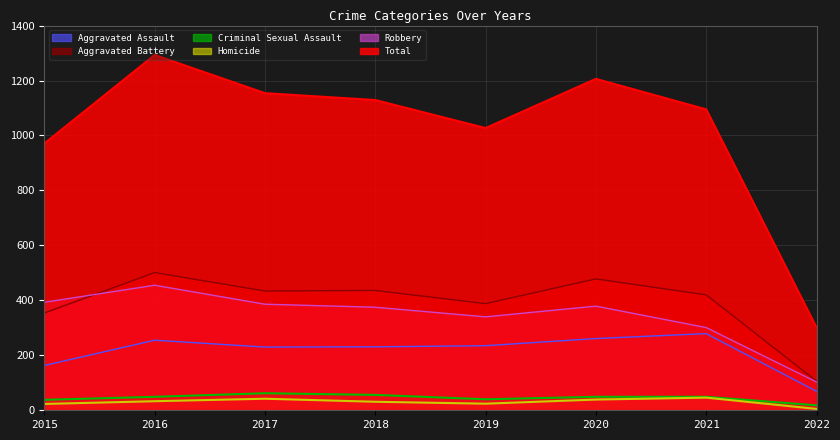

What is the sum of the Aggravated Assault values at 2021 and 2015?

442